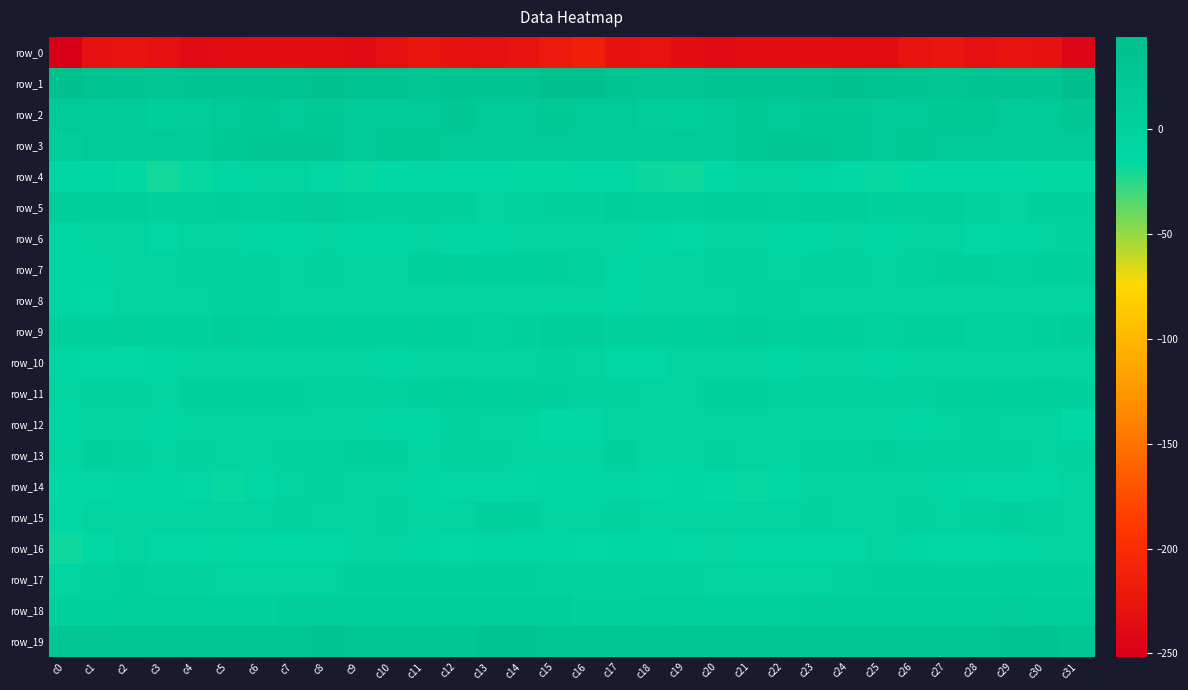

The row_11 series shows 0.0 at c31. True or false?

False